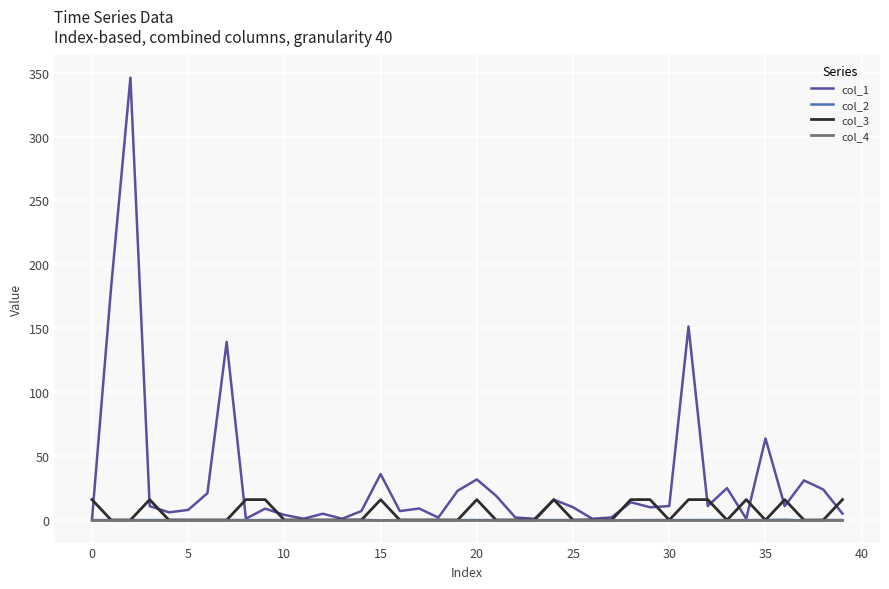

Which series has the largest range (max minus min)?

col_1